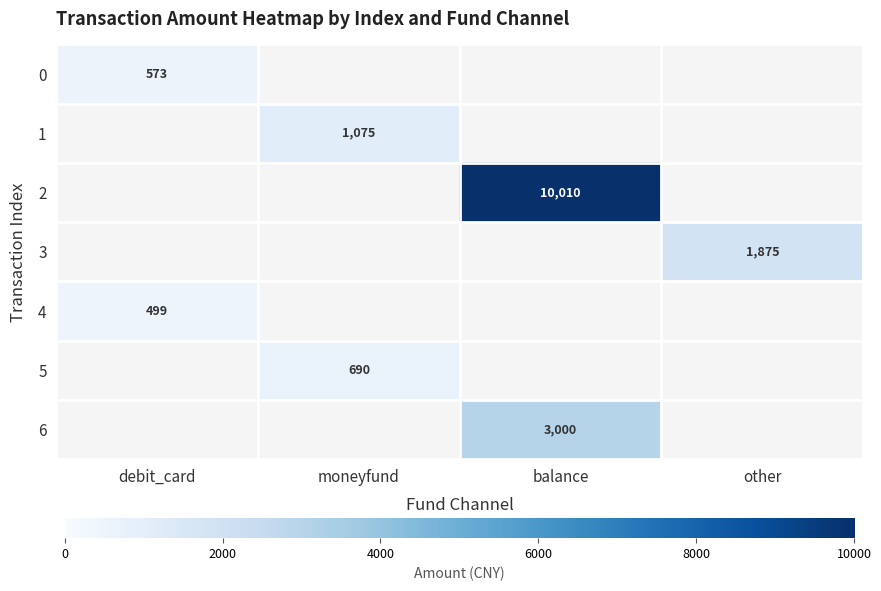

Count the number of data series in this chart.

7